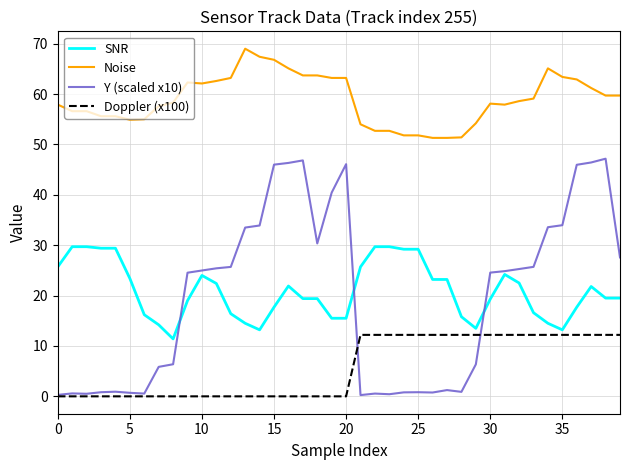

How many lines are shown in the chart?

4